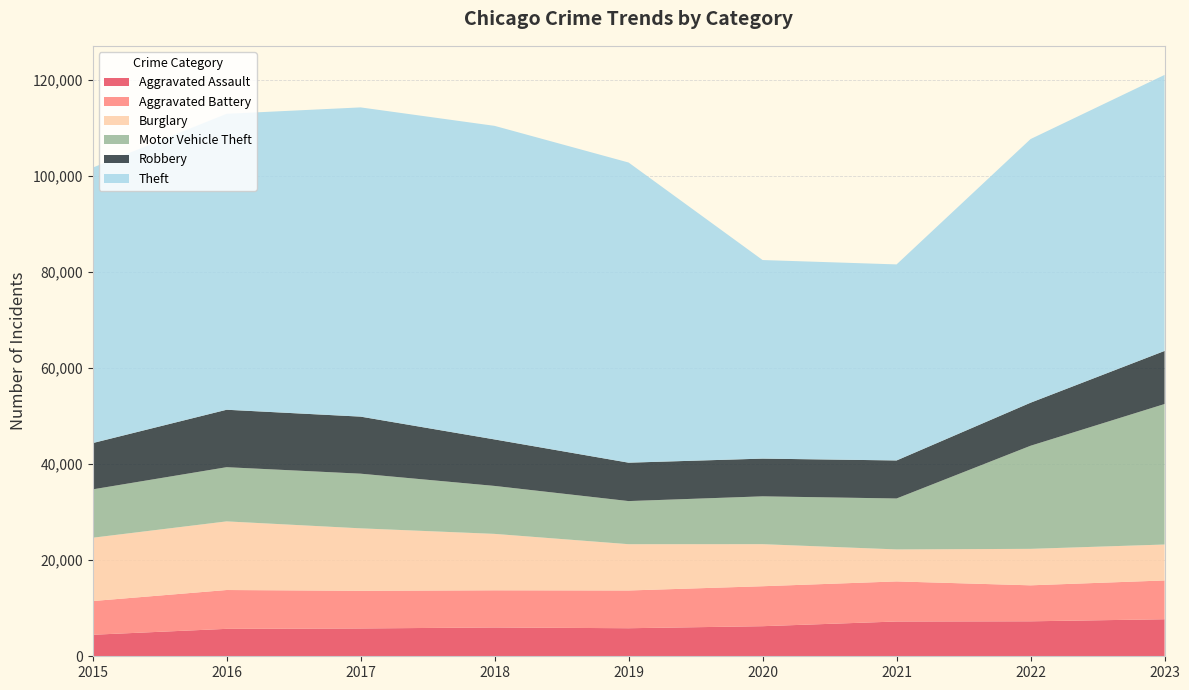

Reading left to right, transcribe all the data shown in this chart.

Aggravated Assault: 2015=4480	2016=5713	2017=5793	2018=6002	2019=5841	2020=6265	2021=7242	2022=7281	2023=7712
Aggravated Battery: 2015=7019	2016=8085	2017=7845	2018=7735	2019=7858	2020=8320	2021=8346	2022=7493	2023=8077
Burglary: 2015=13184	2016=14289	2017=13001	2018=11747	2019=9638	2020=8758	2021=6661	2022=7594	2023=7481
Motor Vehicle Theft: 2015=10068	2016=11285	2017=11380	2018=9985	2019=8978	2020=9959	2021=10605	2022=21467	2023=29254
Robbery: 2015=9638	2016=11960	2017=11881	2018=9681	2019=7995	2020=7855	2021=7920	2022=8964	2023=11053
Theft: 2015=57352	2016=61623	2017=64386	2018=65290	2019=62498	2020=41346	2021=40819	2022=54895	2023=57475